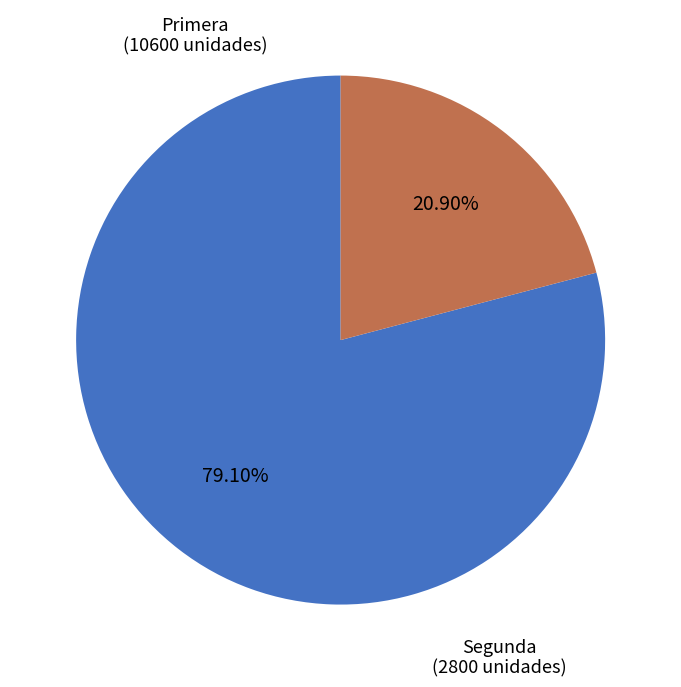

Is the sum of Segunda and Primera greater than half?

Yes